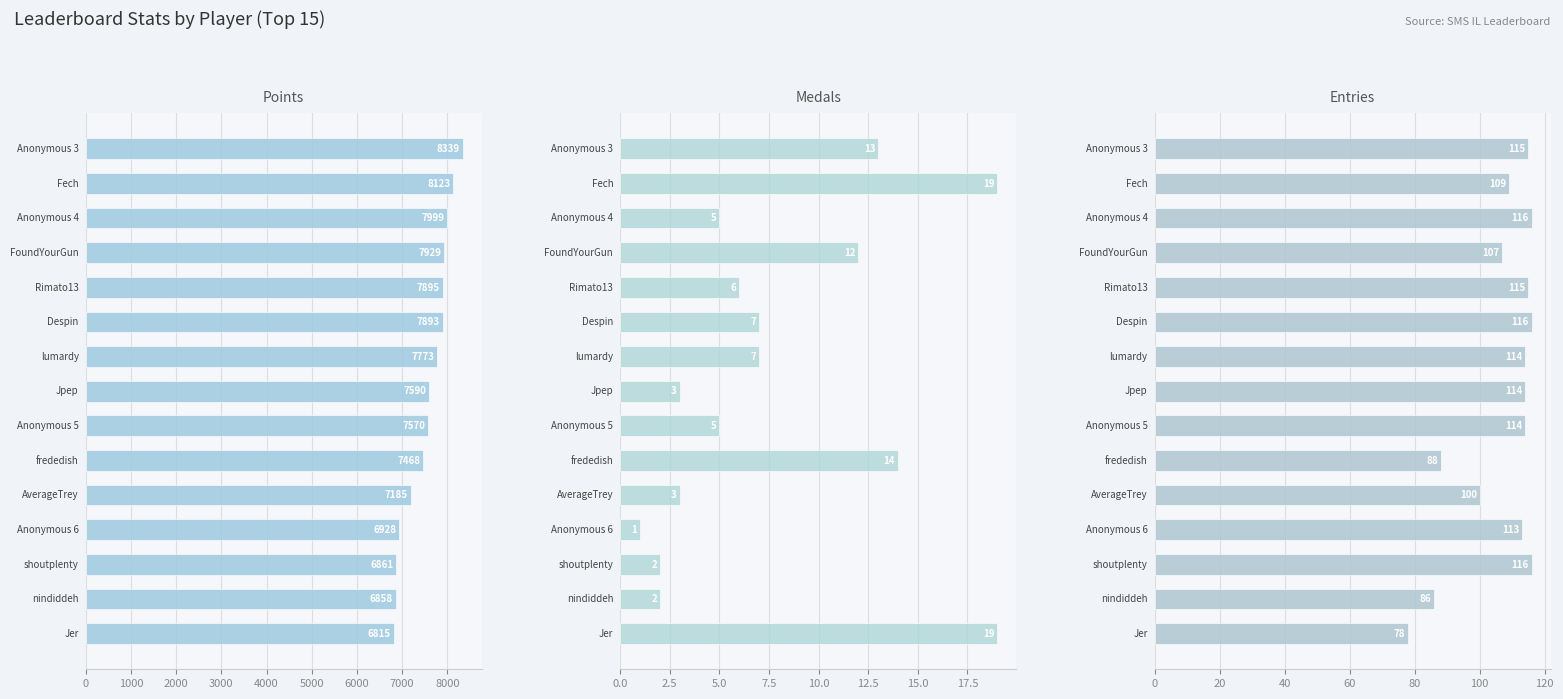

What are all the series names shown in the legend?

Points, Medals, Entries